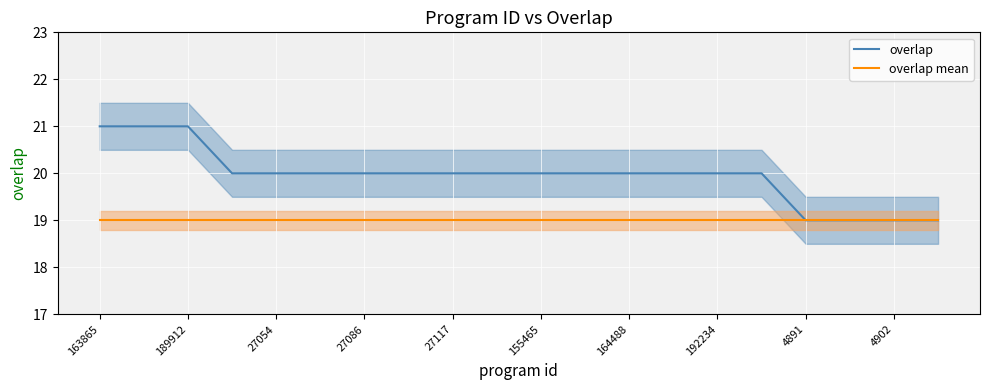

What is the maximum value for overlap mean?

19